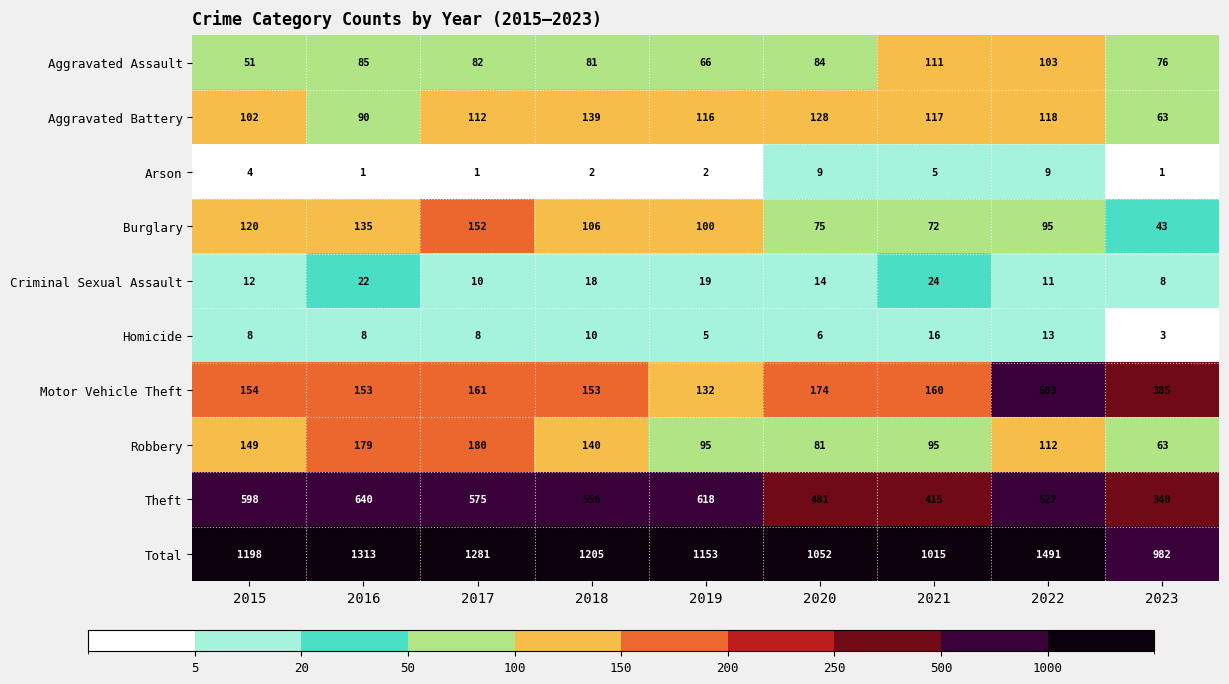

Is it true that Criminal Sexual Assault equals 8 at 2023?

True